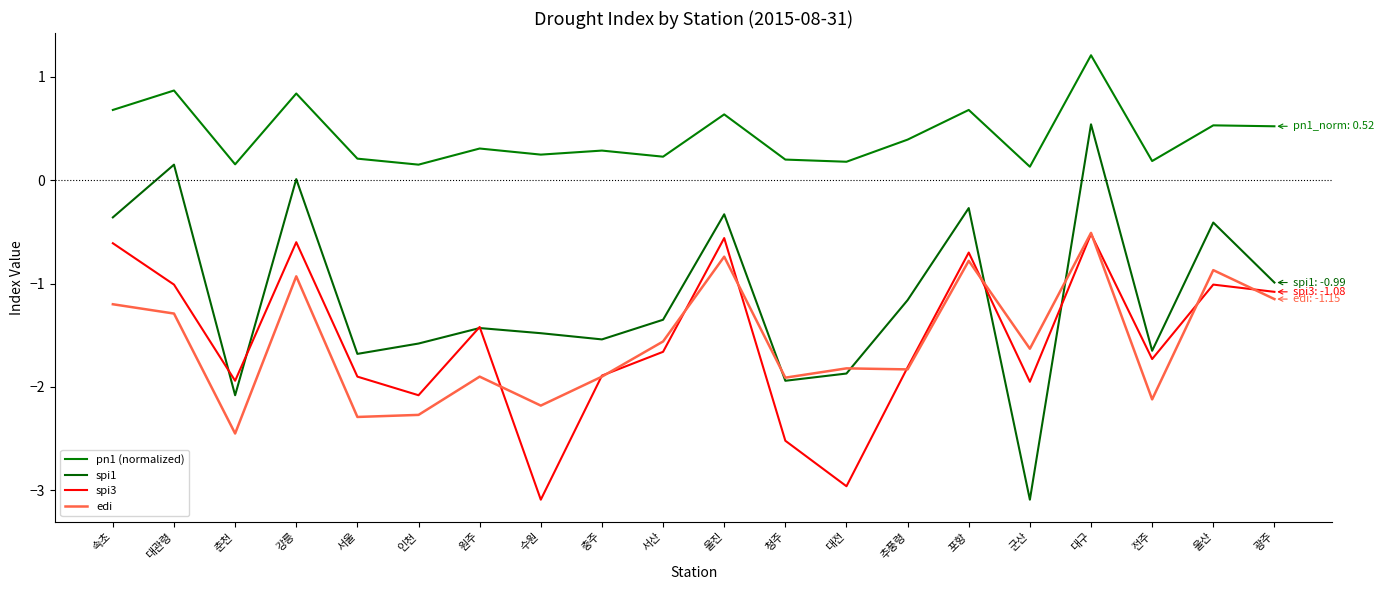

What is the difference between the highest and lowest values at 속초?

1.9